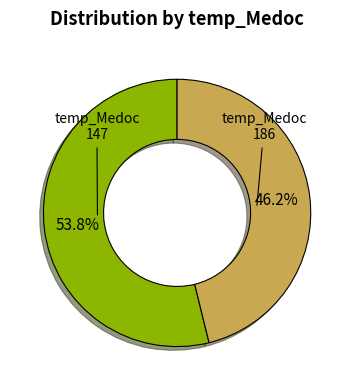

To the nearest percent, what percentage of the pie is 147?

54%